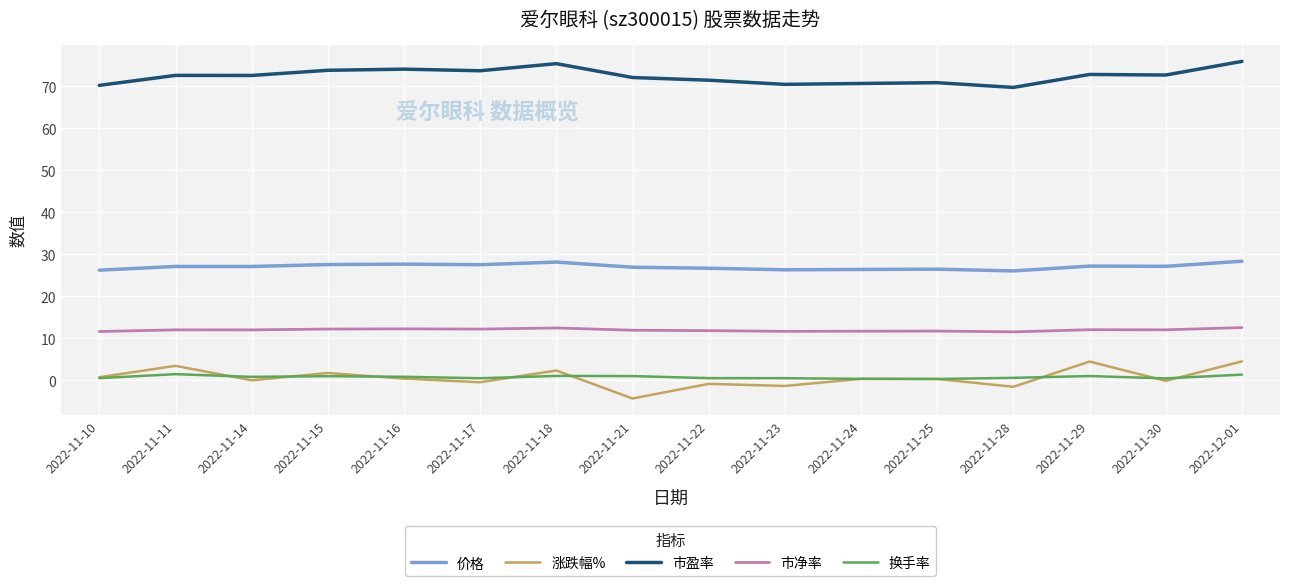

How many distinct data groups are displayed?

5